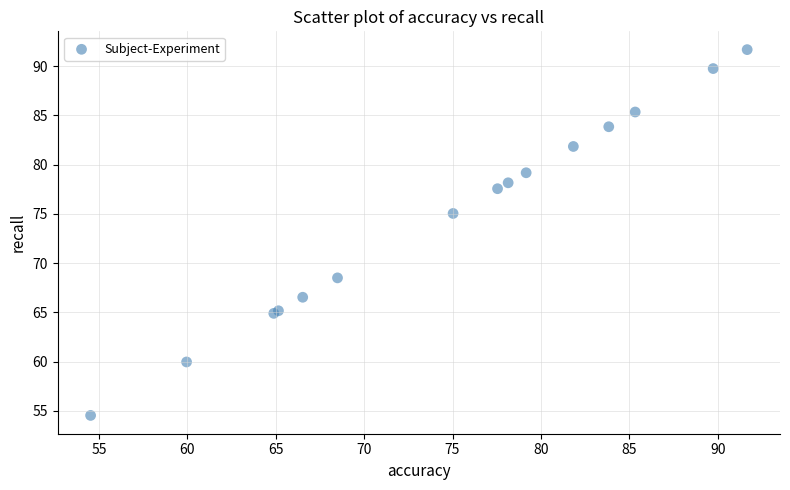

What Y value in the scatter plot is closest to 73?

75.0